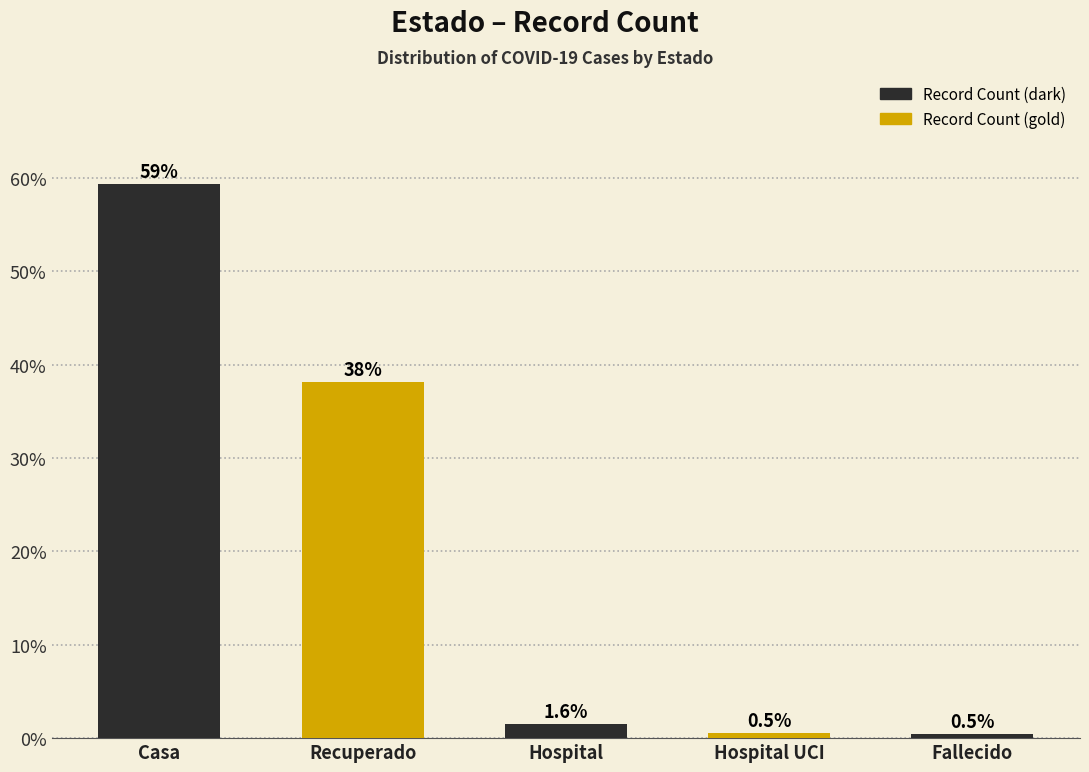

What is the change in value from Casa to Recuperado?

-21.2